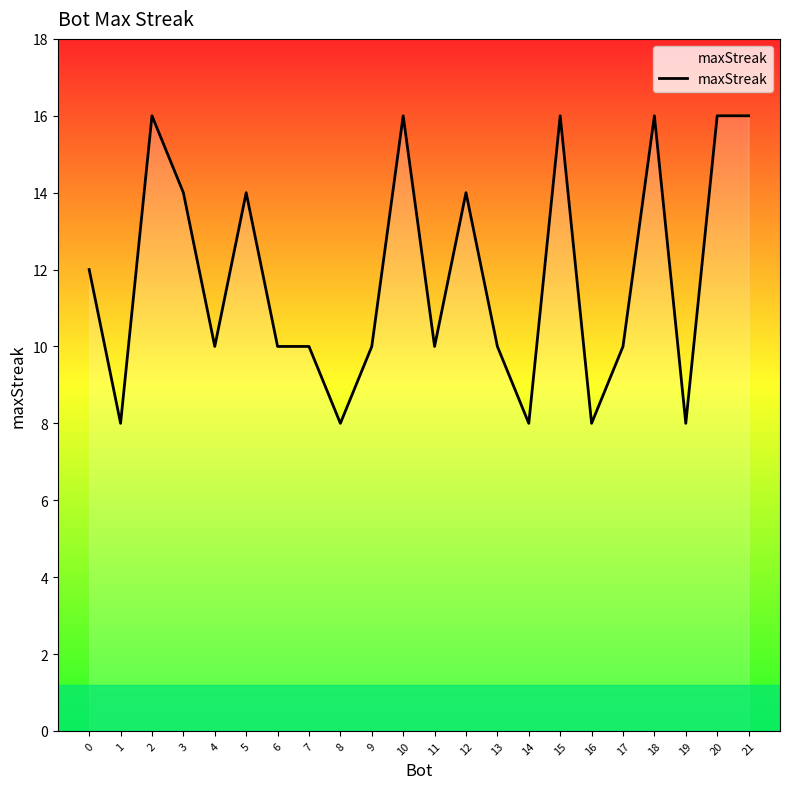

Read the value at 8.

8